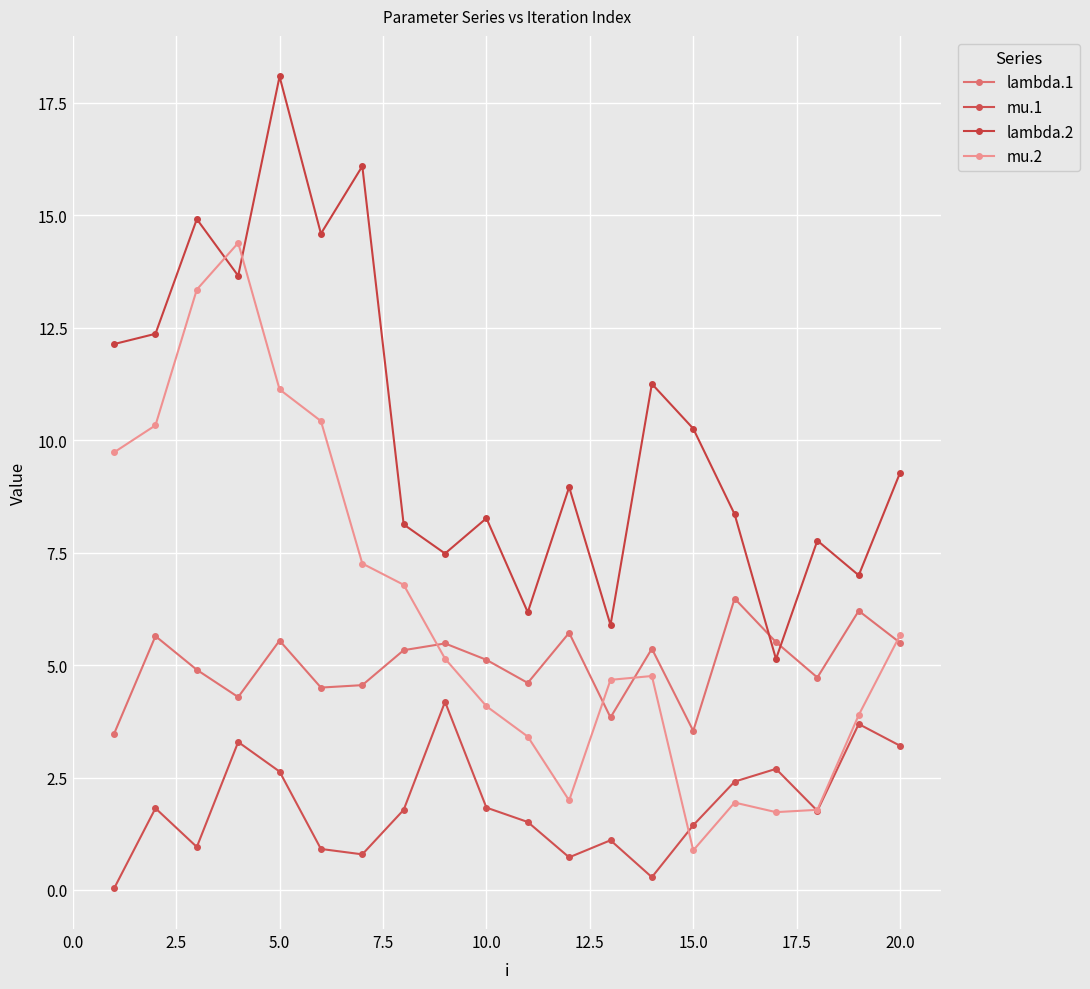

At which category is the sum across all series the highest?

5.0